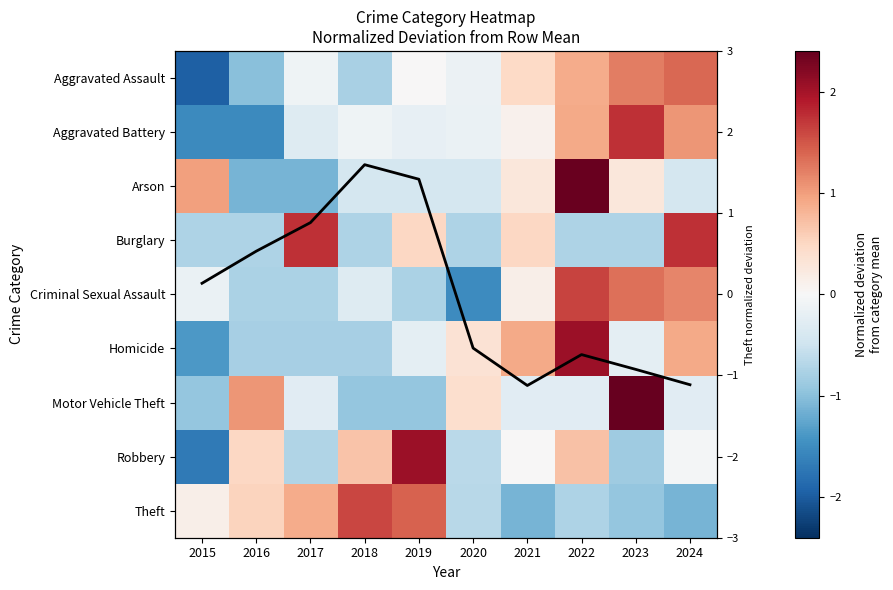

How many data points in Burglary are less than 0?

6